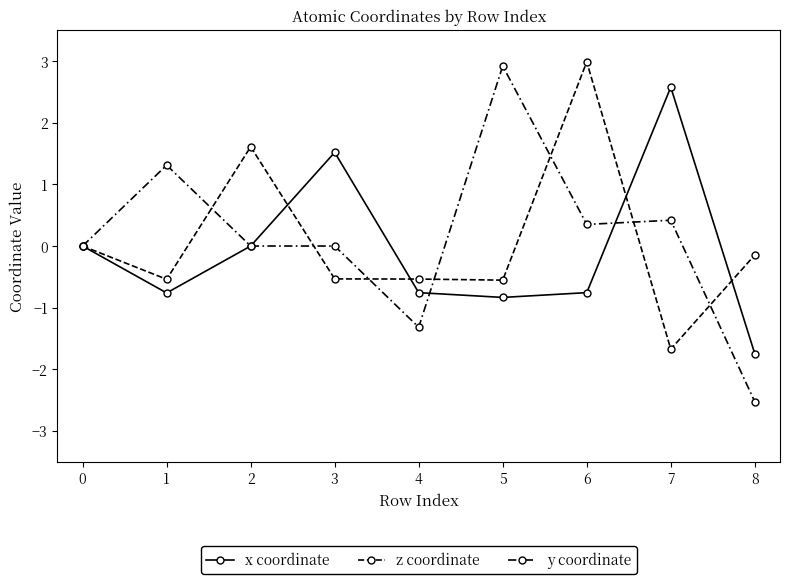

Count the number of categories in the chart.

9